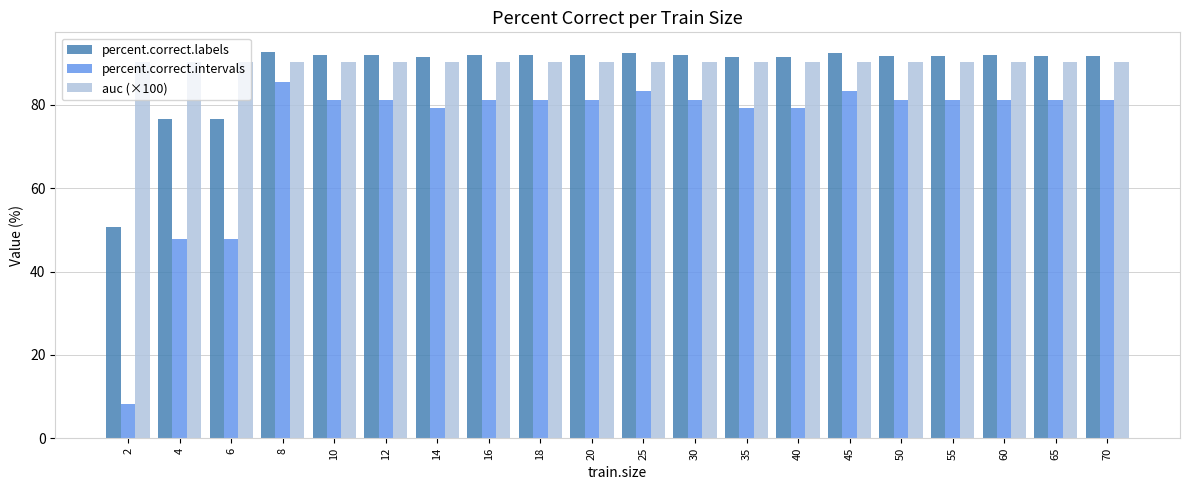

What is the average value of the percent.correct.labels series?

88.3